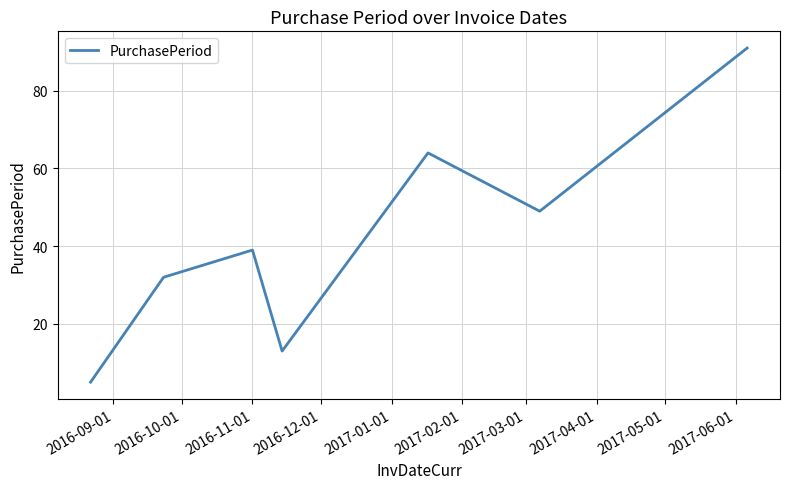

Reading left to right, extract all data points from this chart.

5	32	39	13	64	49	91